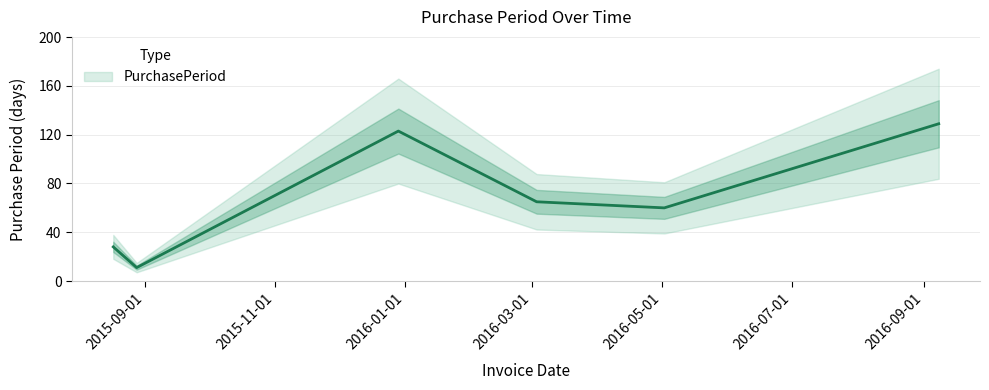

How many lines are shown in the chart?

1